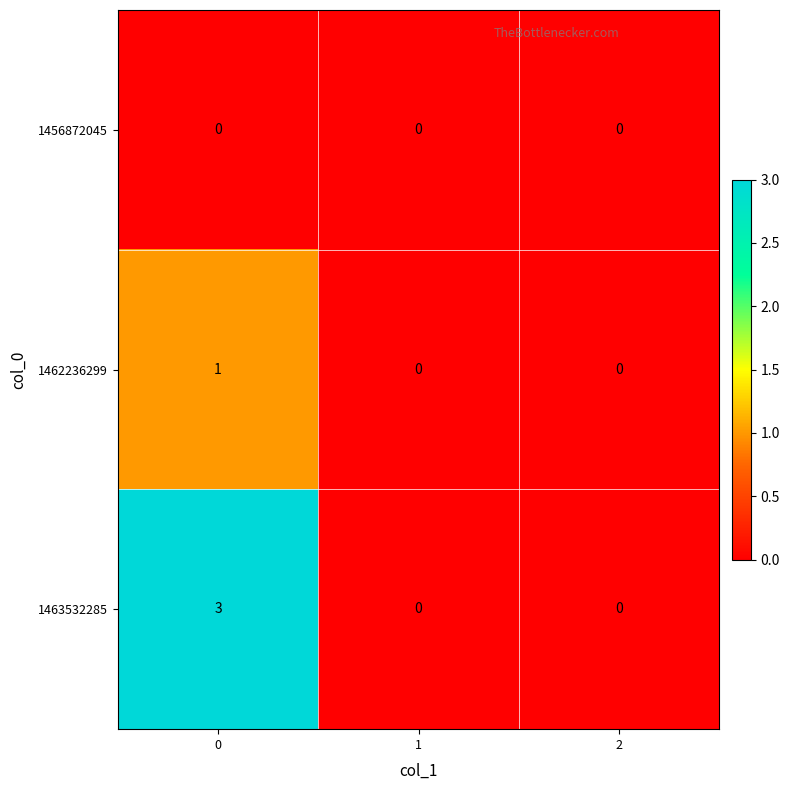

True or false: 1462236299 has a value of 1 at 0.

True